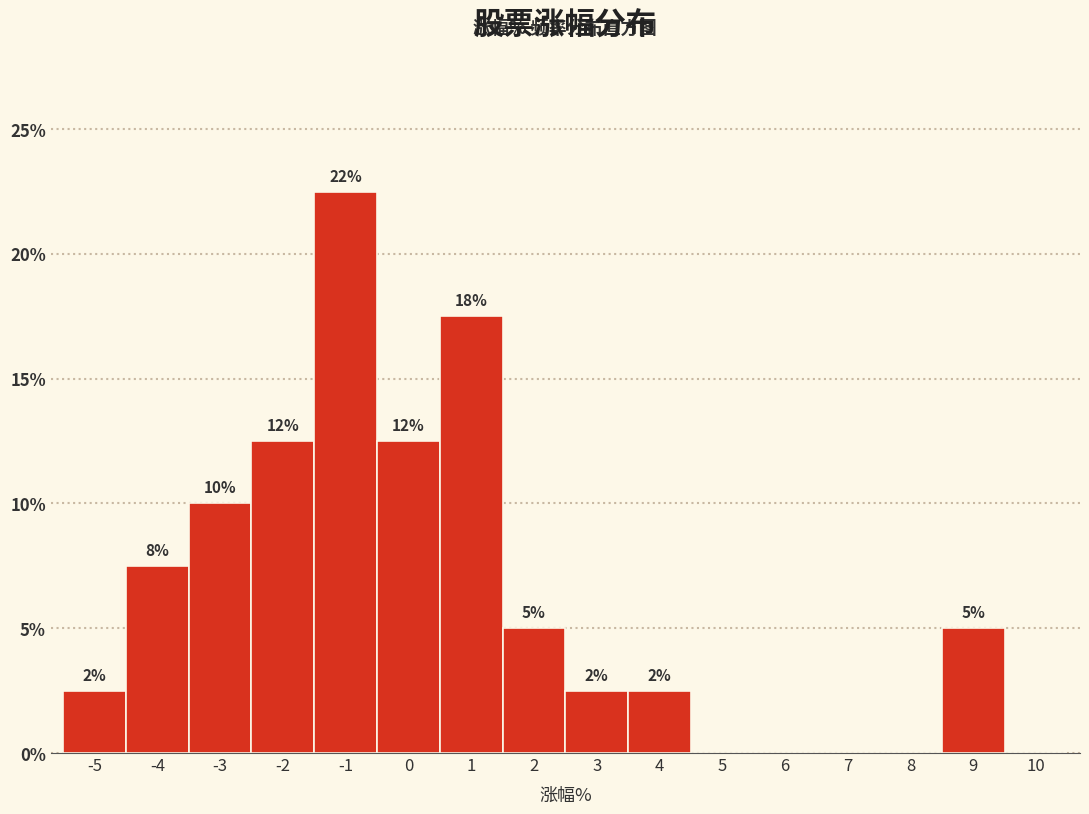

Are the bars horizontal?

No